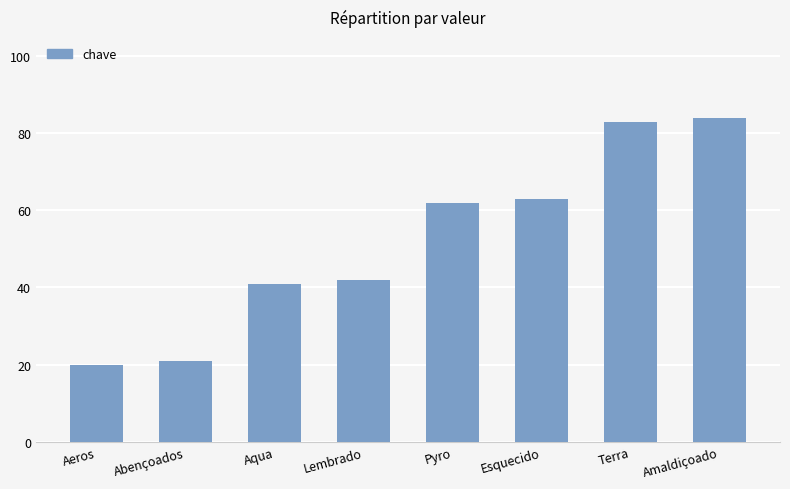

Is it true that the value at Abençoados is 35?

False